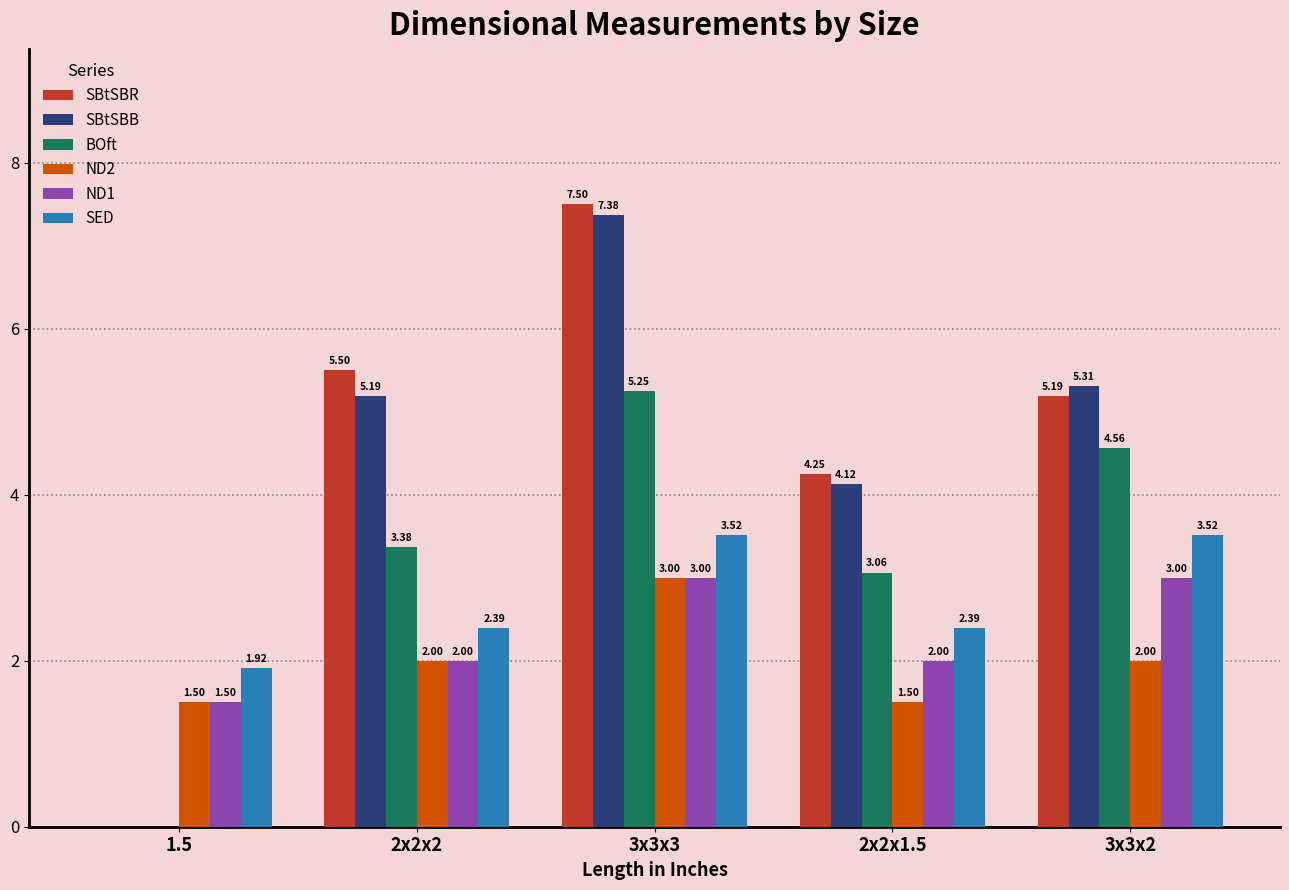

Which series has the largest range (max minus min)?

SBtSBR